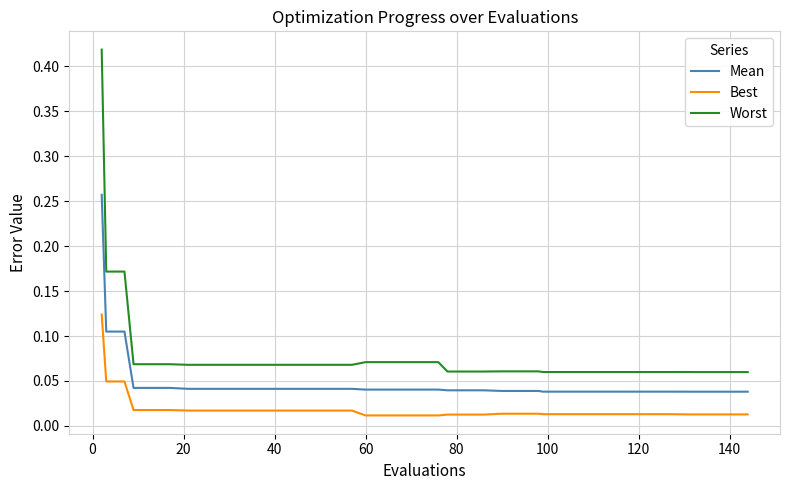

True or false: Mean and Worst intersect in this chart.

False